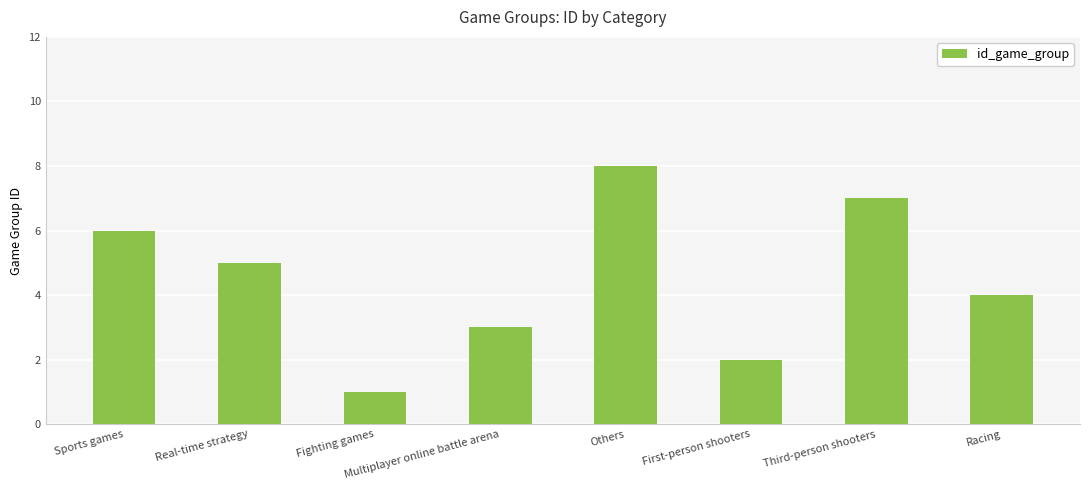

What is the label of the 2nd bar from the left?

Real-time strategy